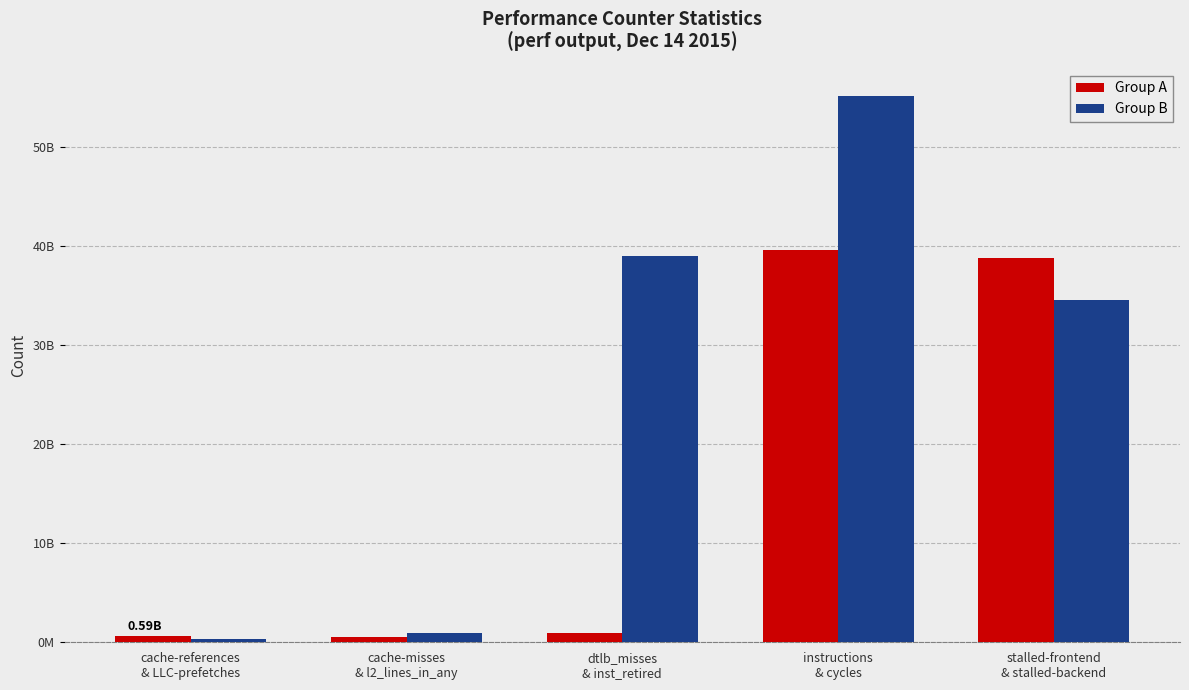

Reading left to right, what are all the values shown in this chart?

Group A: 585961763	525844727	893006780	39623246324	38736321363
Group B: 333495951	928344050	38976784586	55107899493	34506125317